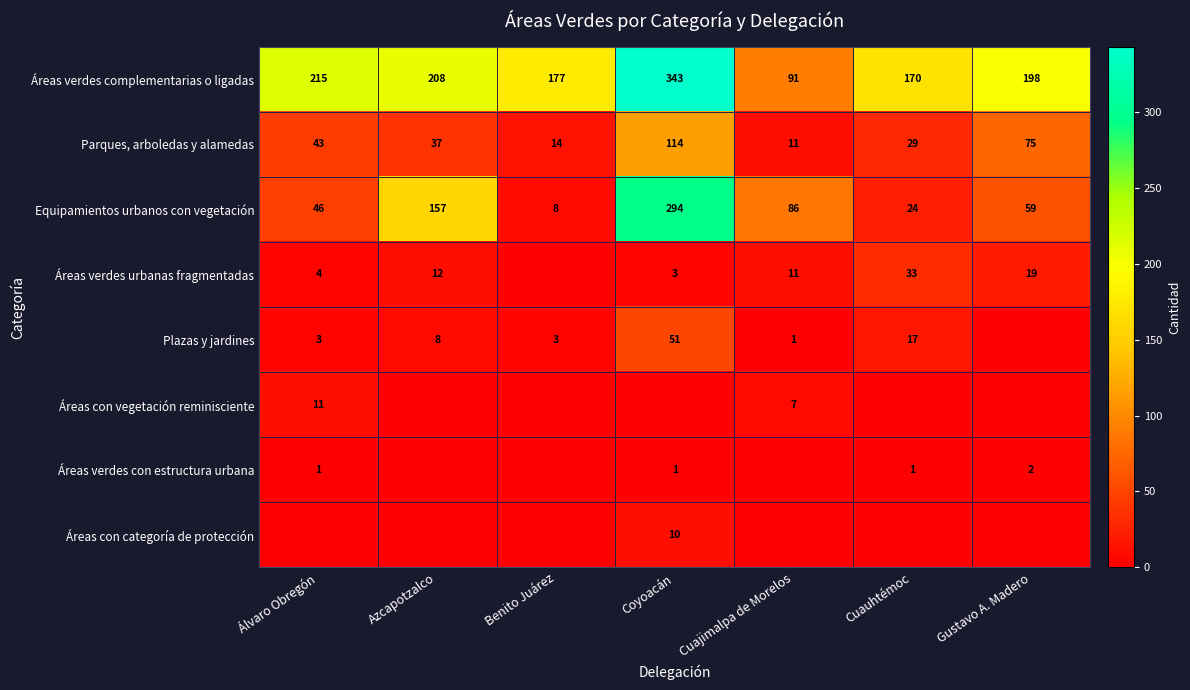

What is the minimum value for Equipamientos urbanos con vegetación?

8